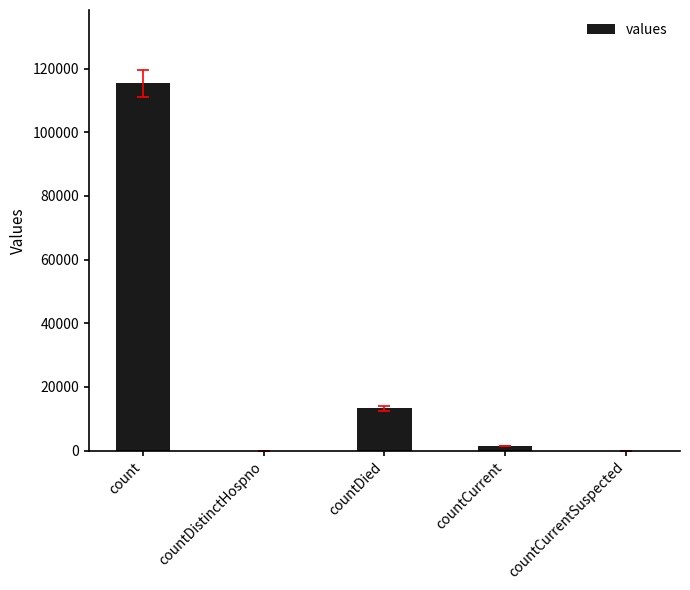

What is the ratio of the value at count to the value at countCurrent?

83.4